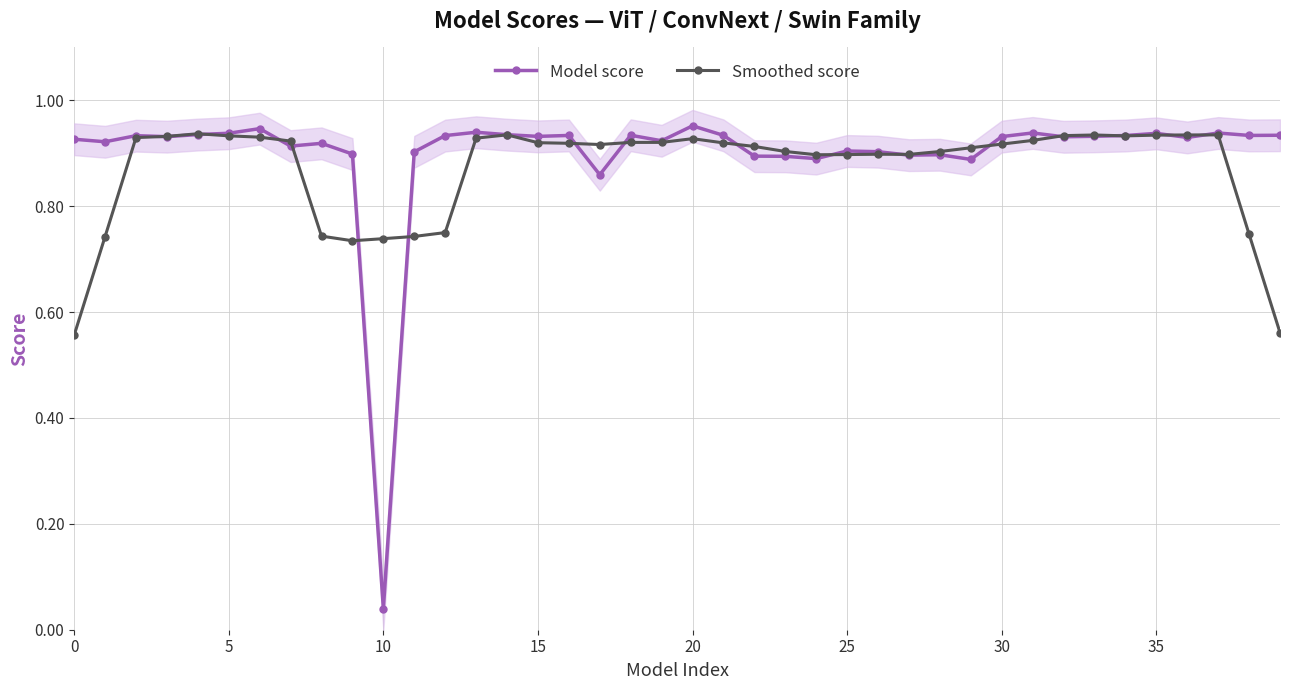

What is the minimum value for Smoothed score?

0.6